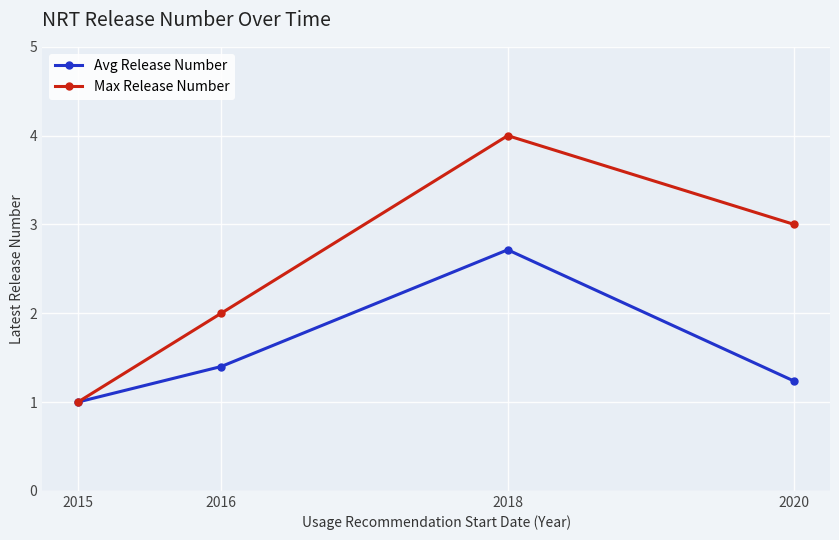

What is the maximum value for Avg Release Number?

2.7